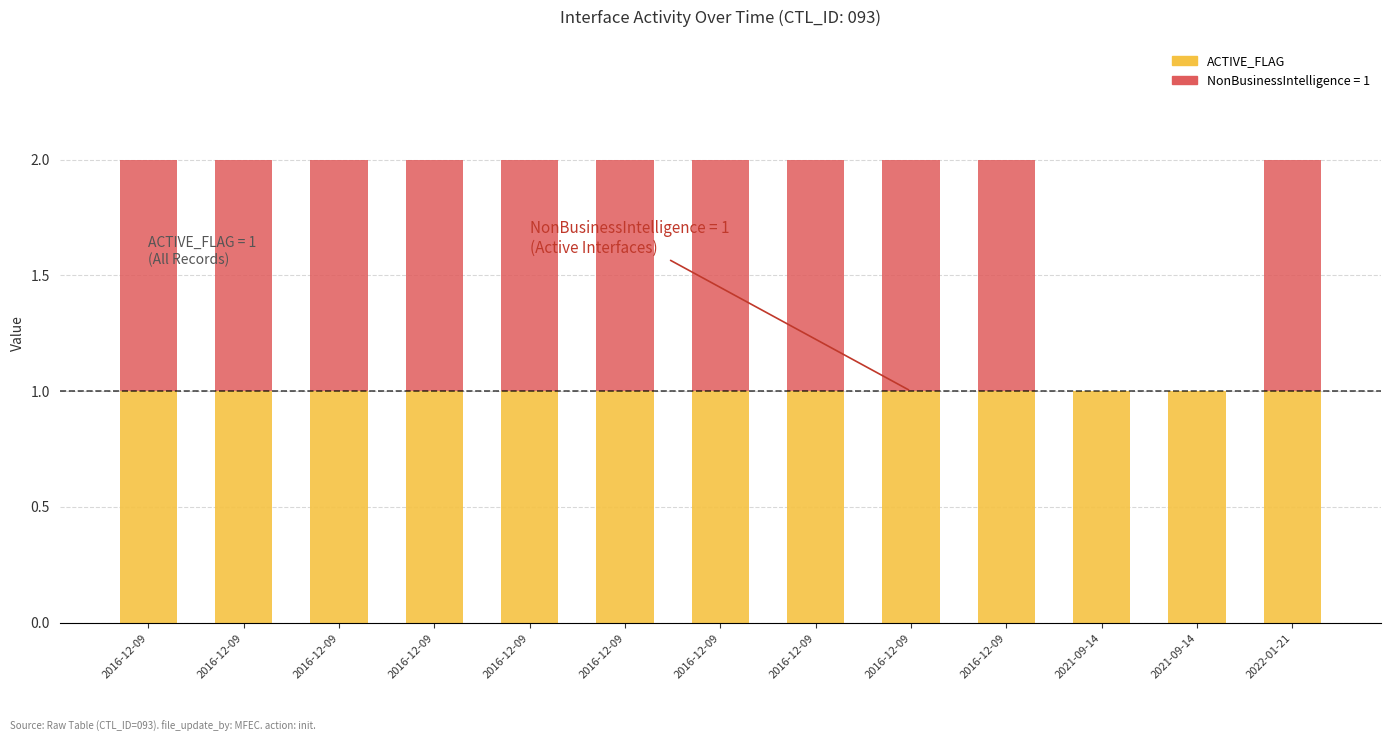

Reading right to left, what are all the values shown in this chart?

NonBusinessIntelligence: 1	0	0	1	1	1	1	1	1	1	1	1	1
ACTIVE_FLAG: 1	1	1	1	1	1	1	1	1	1	1	1	1